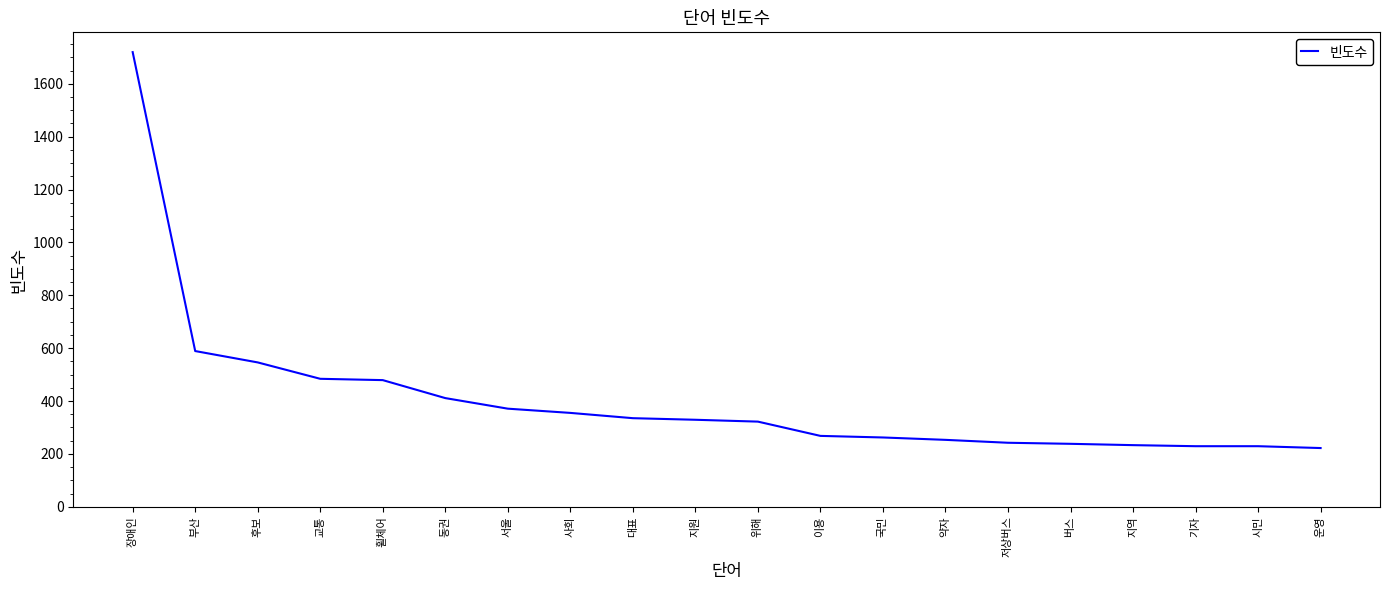

What is the difference between the maximum and second lowest values?

1491